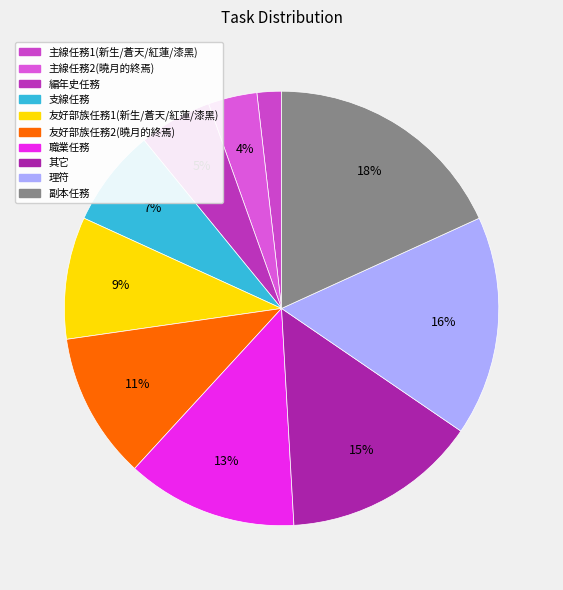

To the nearest percent, what is the difference between the 友好部族任務1(新生/蒼天/紅蓮/漆黑) and 理符 slice percentages?

7%